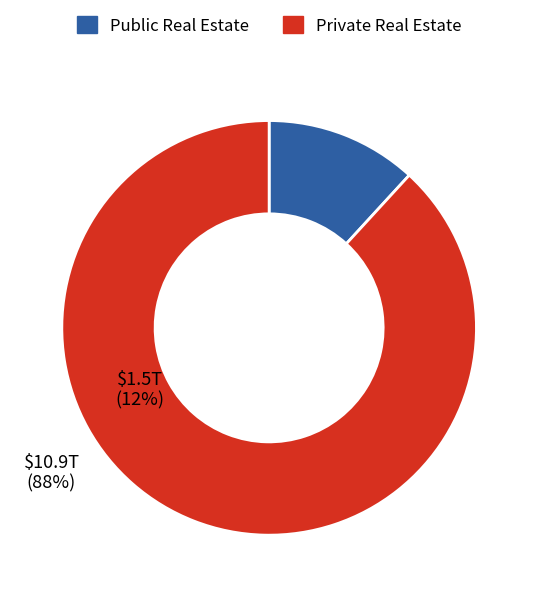

Count the number of slices in the pie.

2